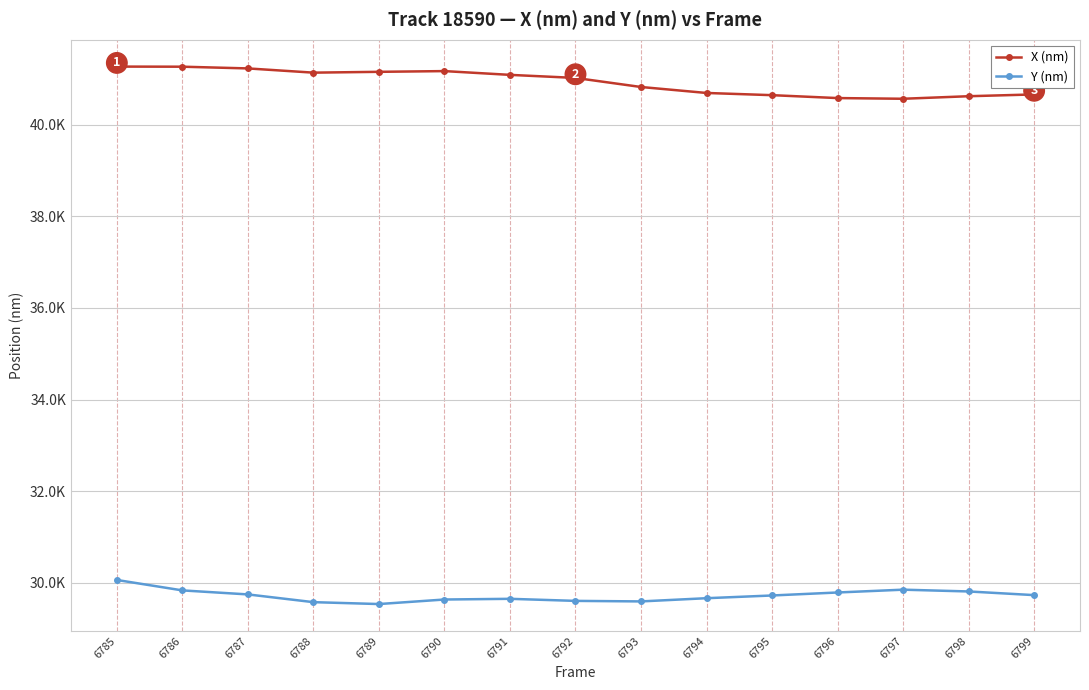

What are all the series names shown in the legend?

X (nm), Y (nm)